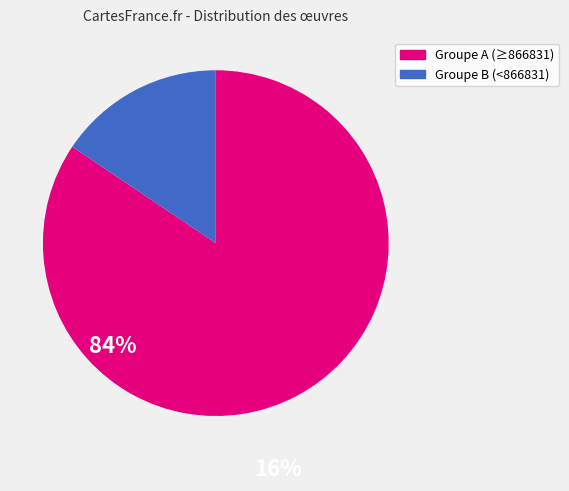

Is there a majority slice in this chart?

Yes